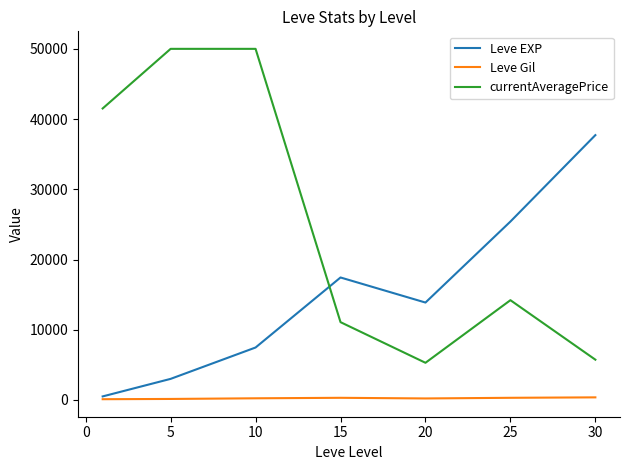

Rank the series by their maximum value, from highest to lowest.

currentAveragePrice, Leve EXP, Leve Gil